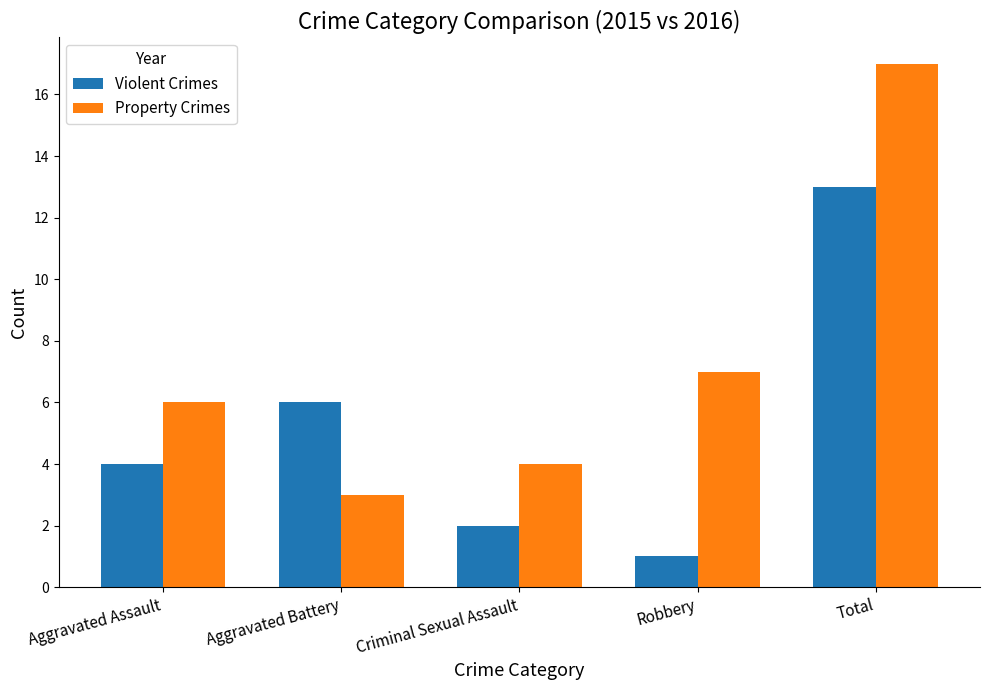

What is the label of the 2nd bar from the left?

Aggravated Battery